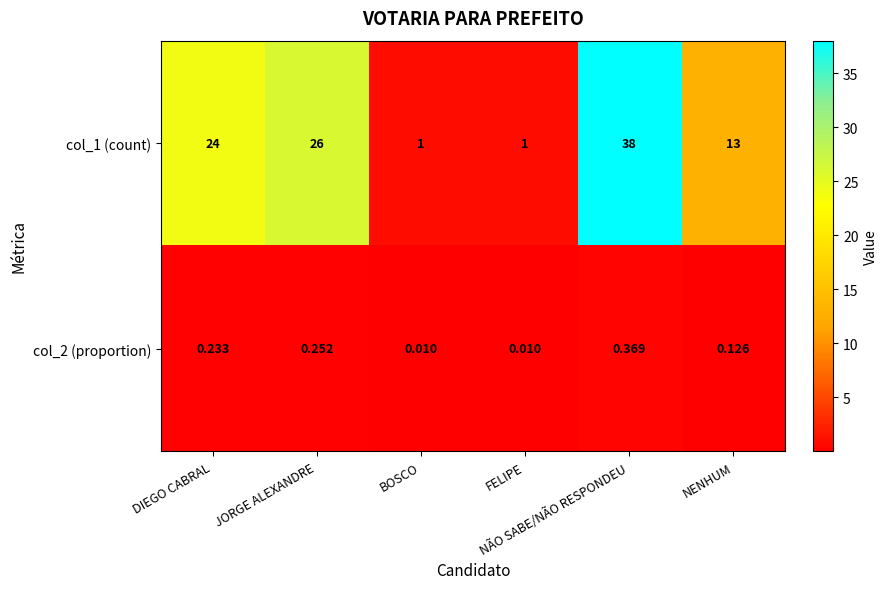

Between DIEGO CABRAL and FELIPE, which series saw the biggest shift?

col_1 (count)